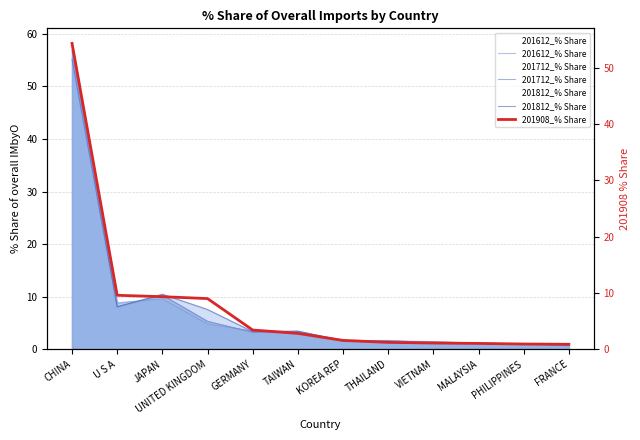

At how many categories does at least one series exceed 22?

1